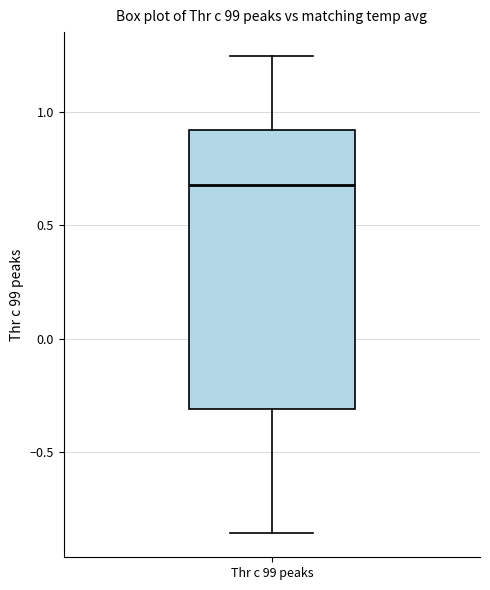

Transcribe this box plot: give where the median line is, the range the box spans, and where the two whiskers end, as read against the y-axis. The values are not printed on the chart, so give them approximately, as read against the axis.

median 0.70, box -0.30 to 0.90, whiskers -0.85 to 1.25